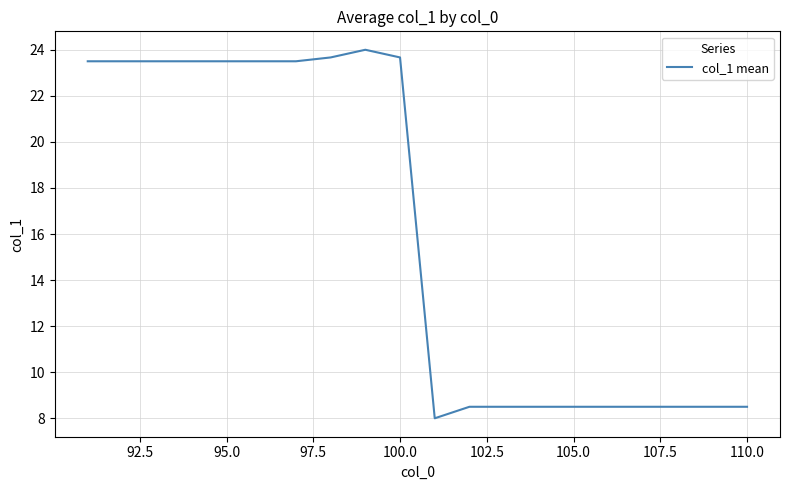

What is the difference between the maximum and minimum values?

16.0